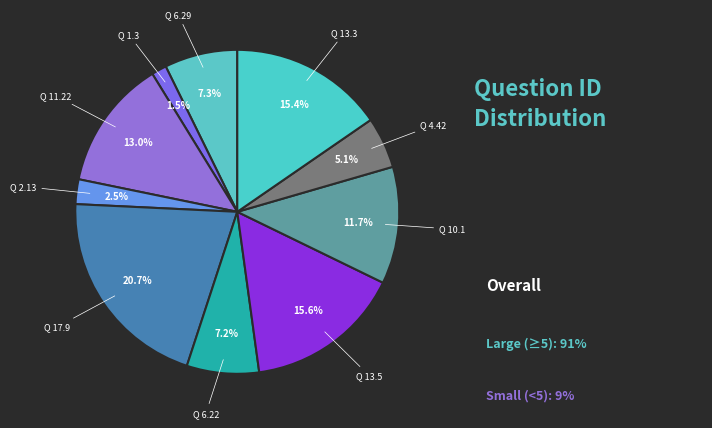

Which category has the biggest portion of the pie?

Q 17.9